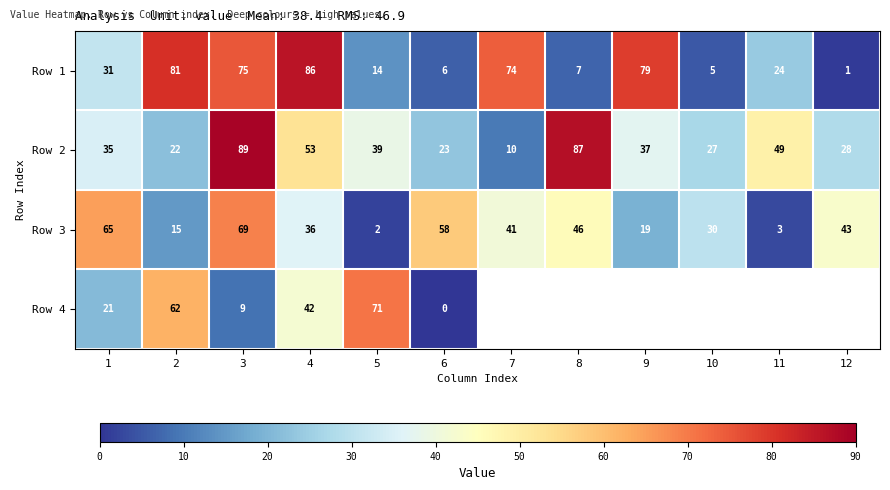

List the labels in order of Row 1 value, smallest first.

12, 10, 6, 8, 5, 11, 1, 7, 3, 9, 2, 4